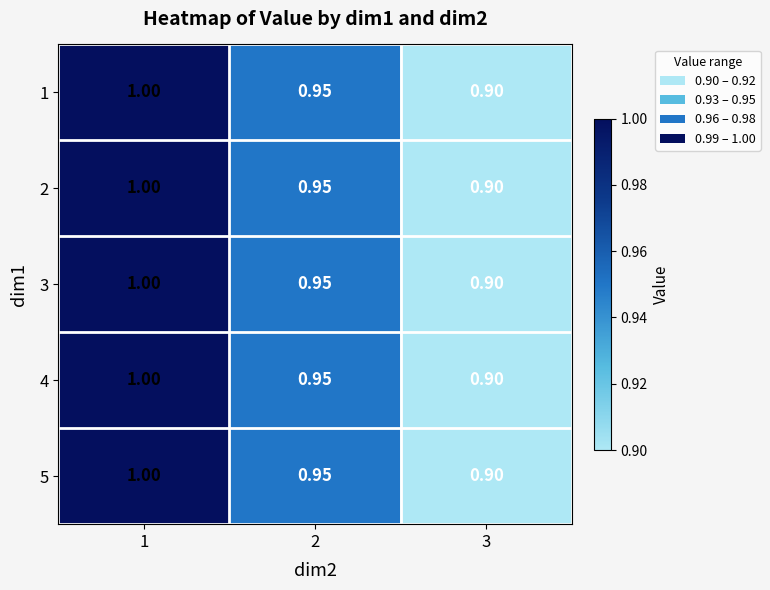

Is the value of 1 at 3 greater than the value of 4 at 1?

No